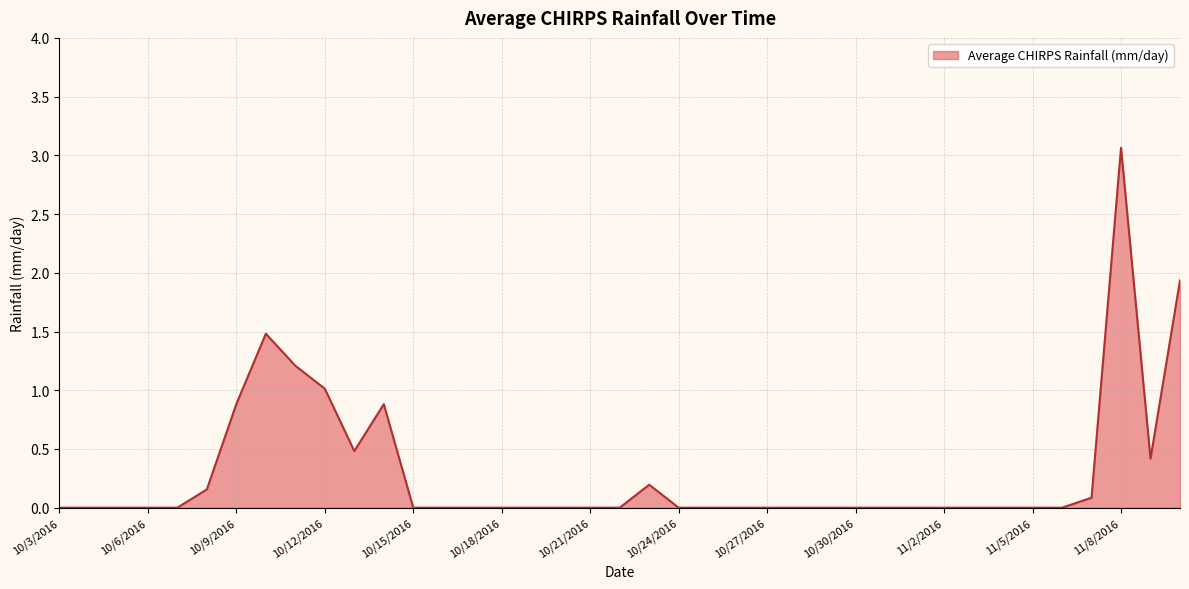

What is the maximum value shown in the chart?

3.1